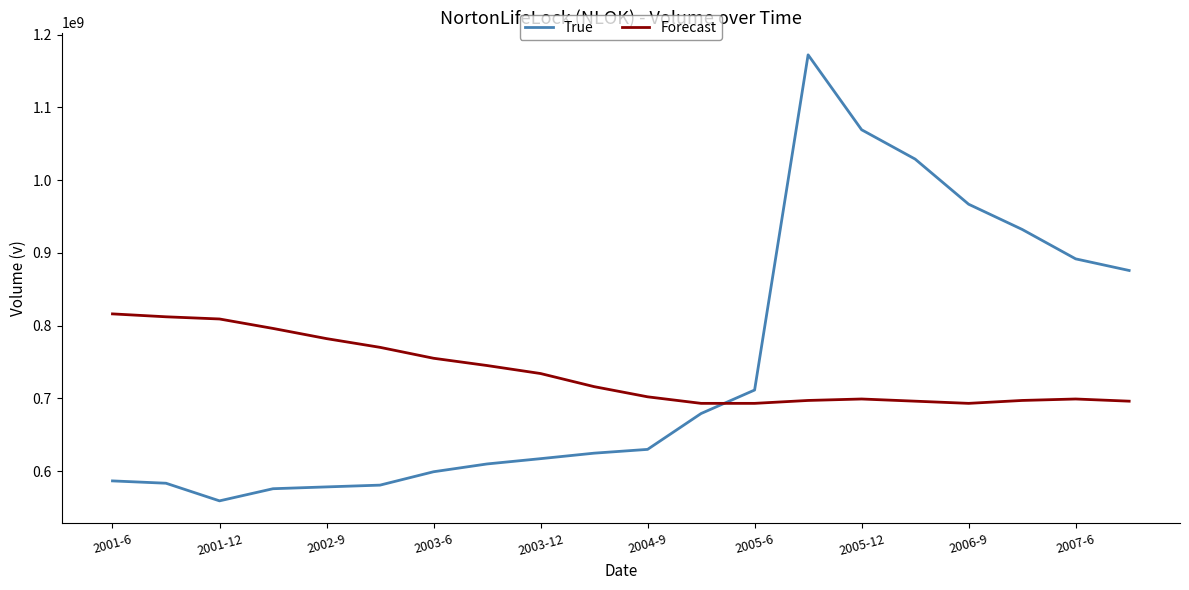

What is the difference between the maximum and second lowest values in the True series?

596478000